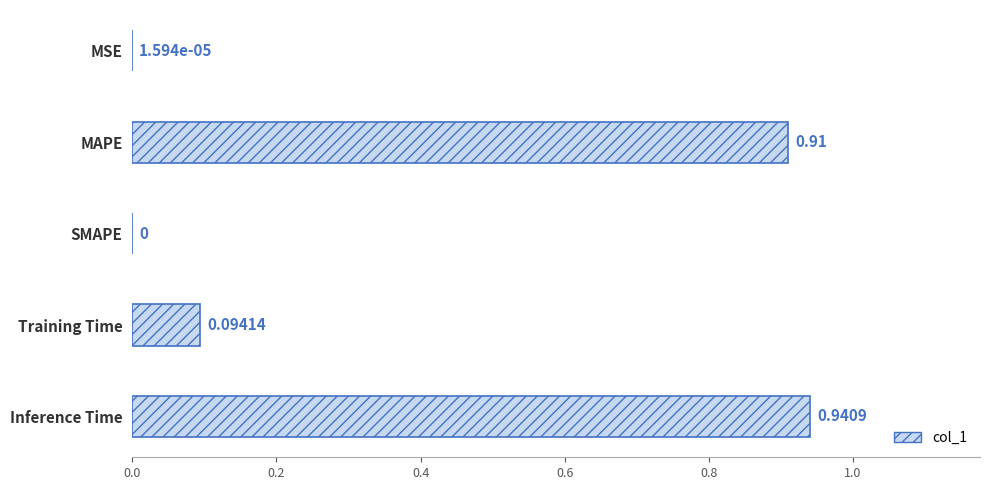

What is the sum of the values at MAPE and Training Time?

1.0